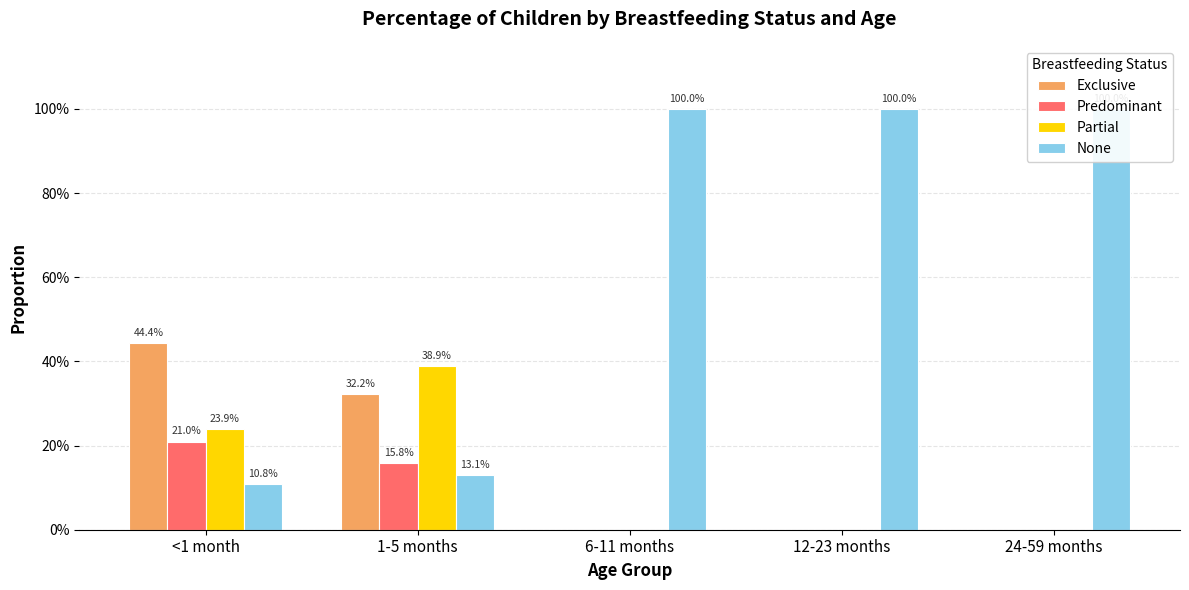

What is the label of the 3rd bar from the left?

6-11 months